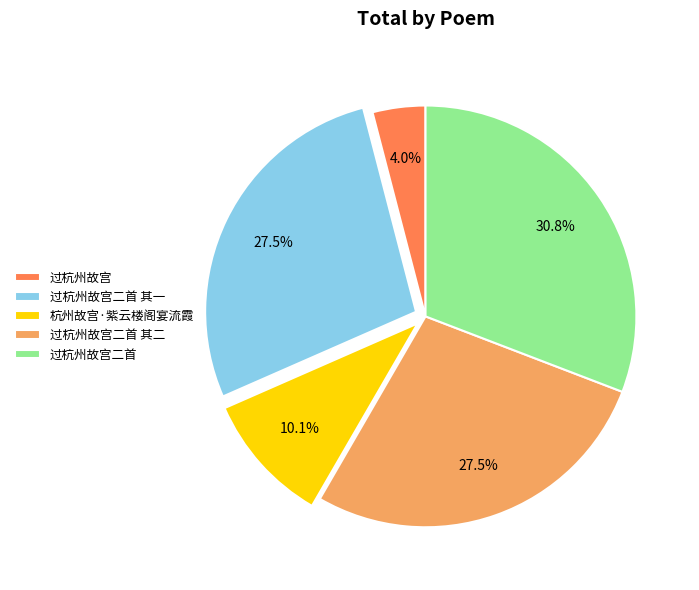

Between 过杭州故宫二首 and 过杭州故宫, which is larger?

过杭州故宫二首